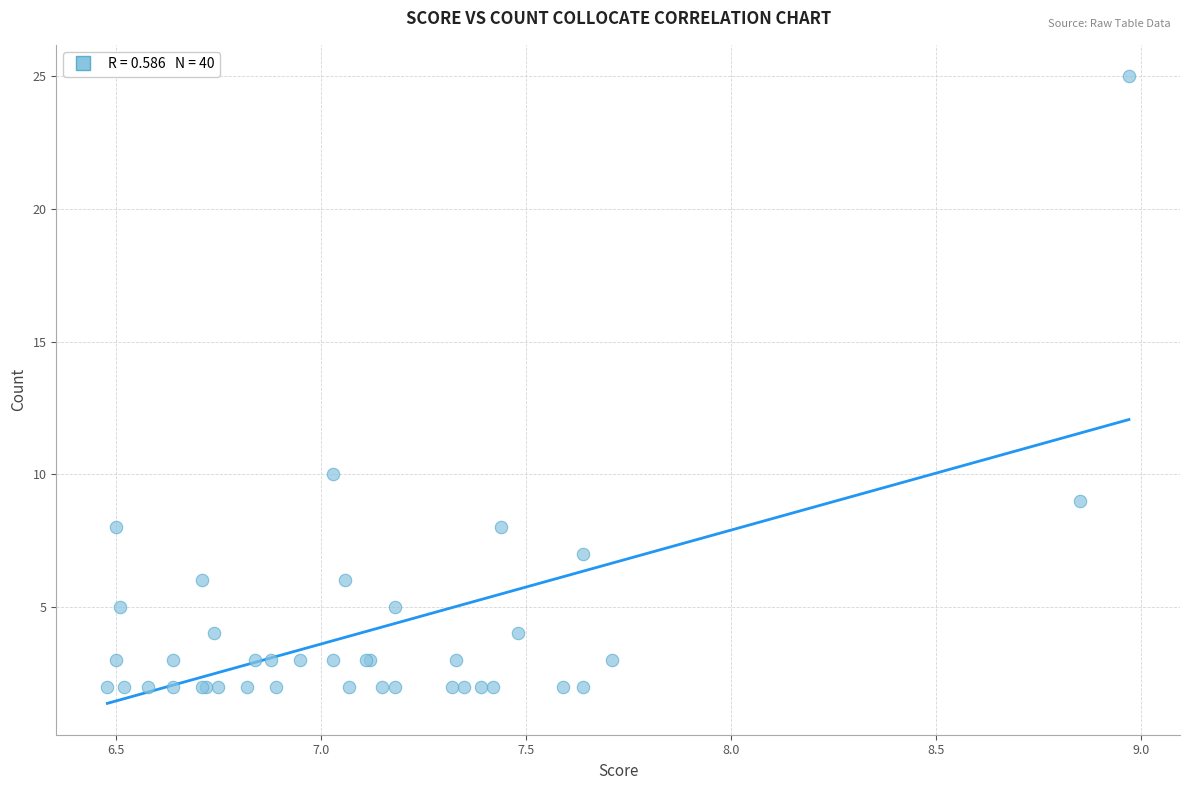

What Y value in the scatter plot is closest to 13?

10